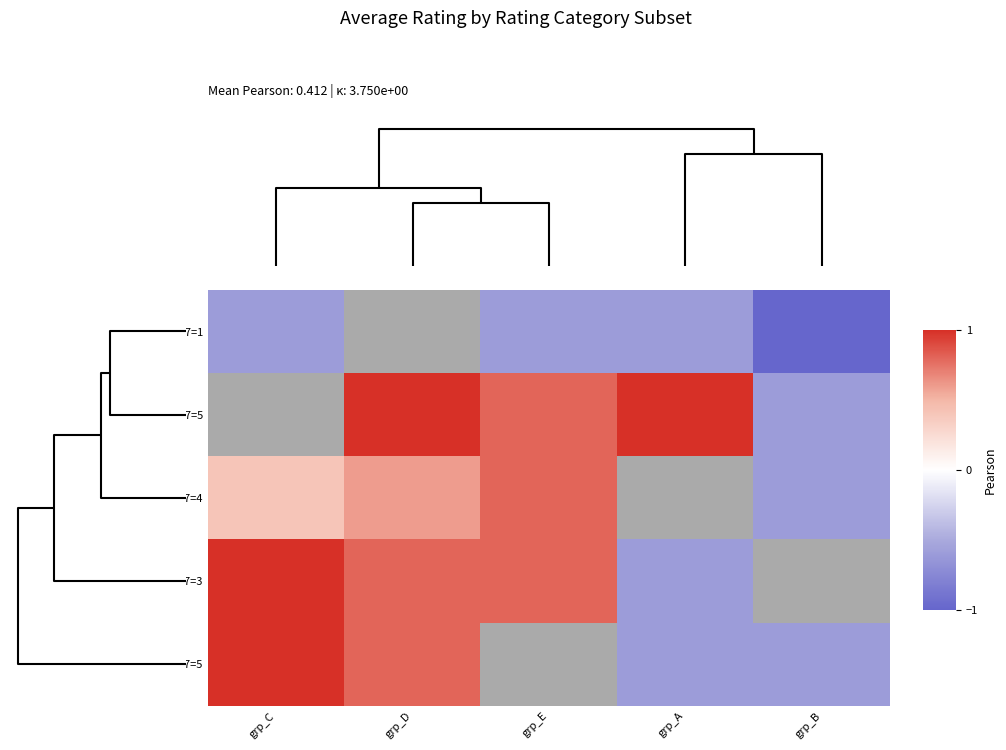

What is the difference between the col6=4,col7=4 values at grp_B and grp_E?

1.4